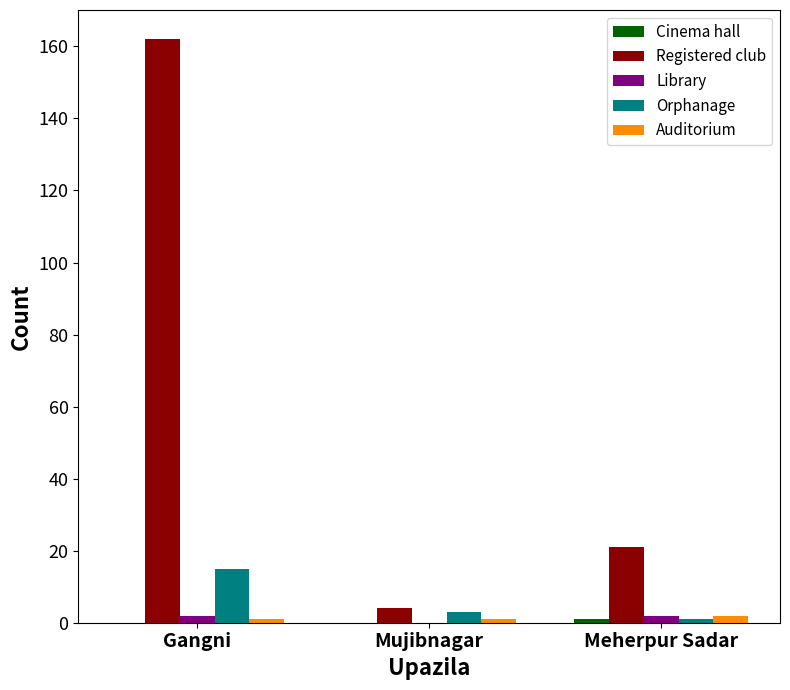

Between Mujibnagar and Meherpur Sadar, which series saw the biggest shift?

Registered club